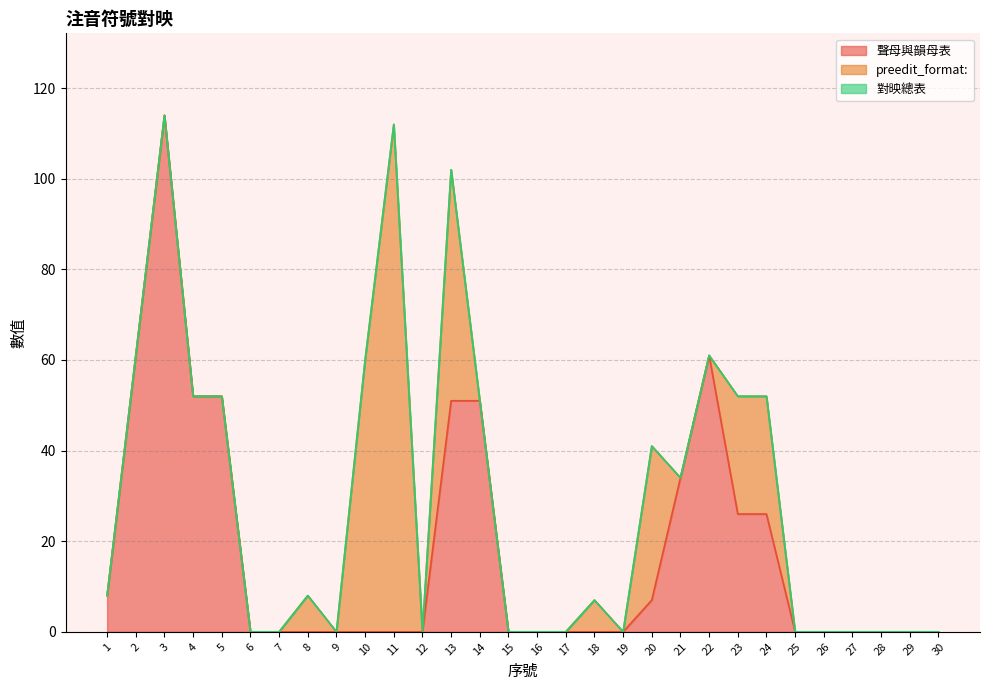

How many lines are shown in the chart?

3